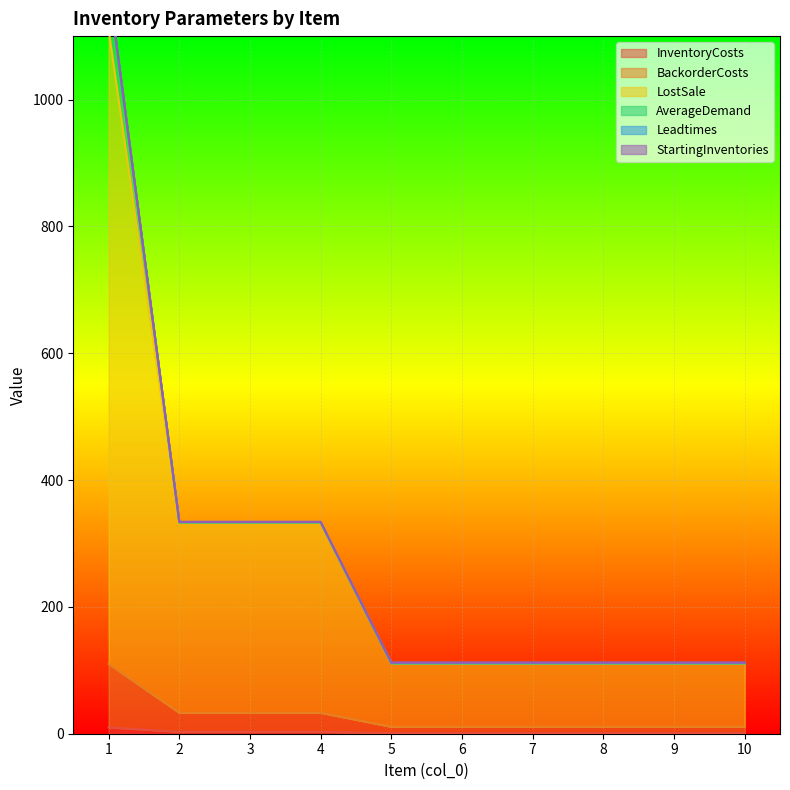

Which has a higher value, 5 or 2?

2